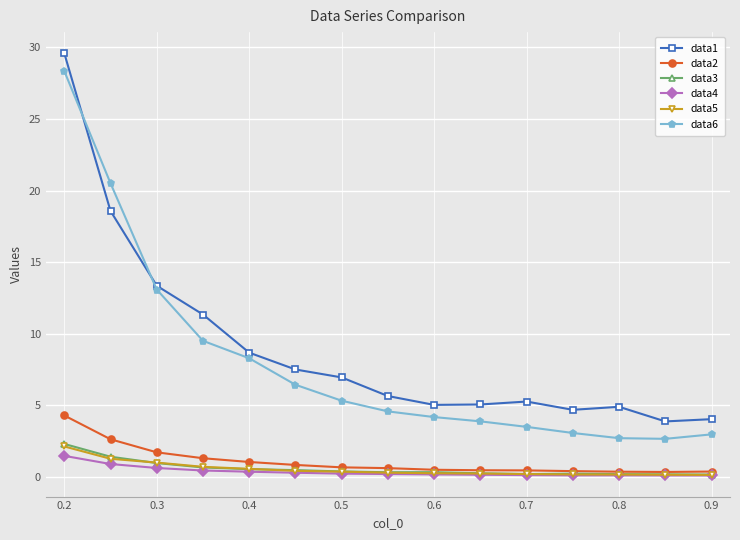

True or false: data1 and data4 intersect in this chart.

False